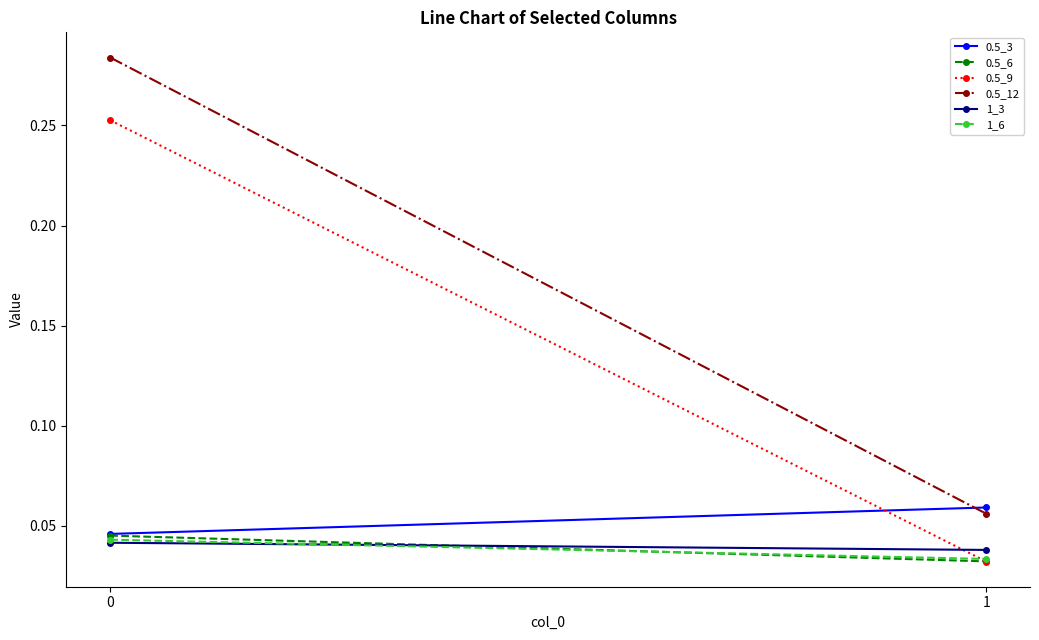

Count the number of categories in the chart.

2